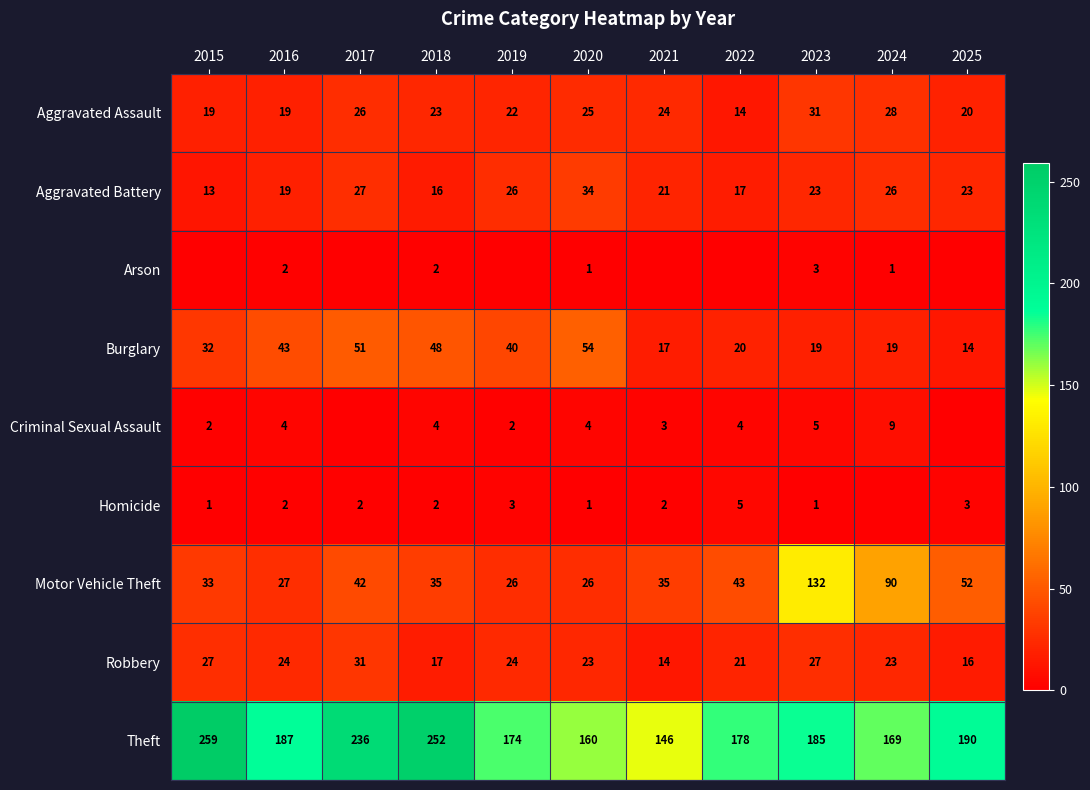

Which label corresponds to the smallest value in the chart?

2015